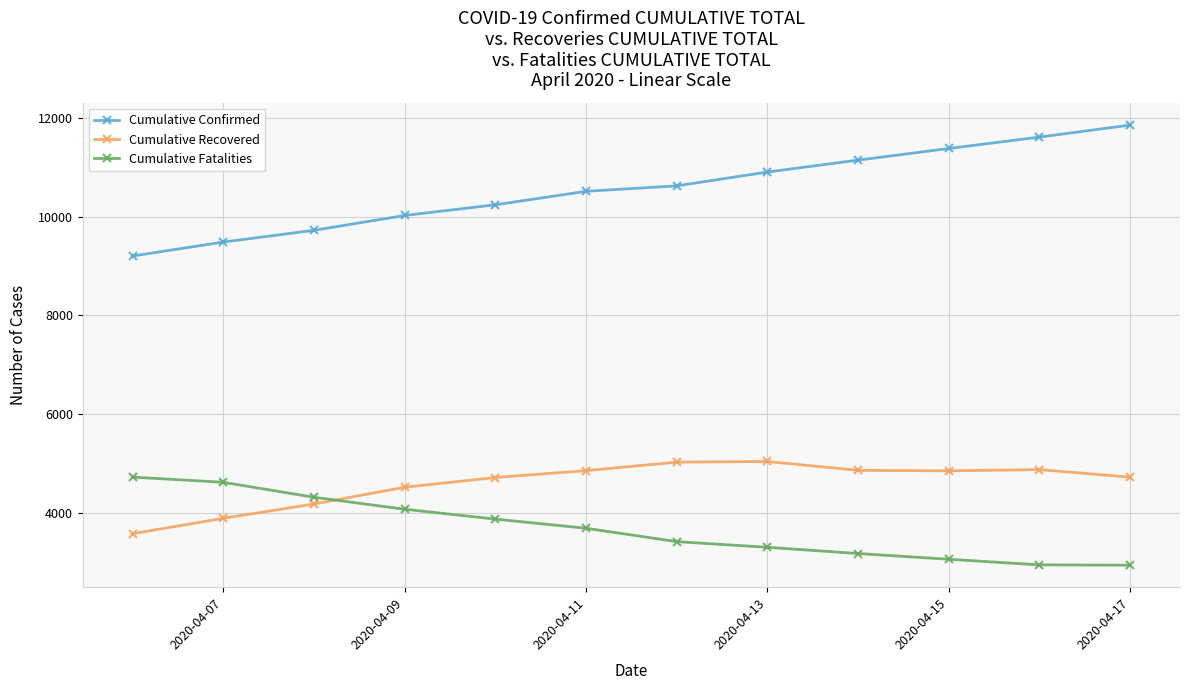

Which series has the largest total across all categories?

Cumulative Confirmed